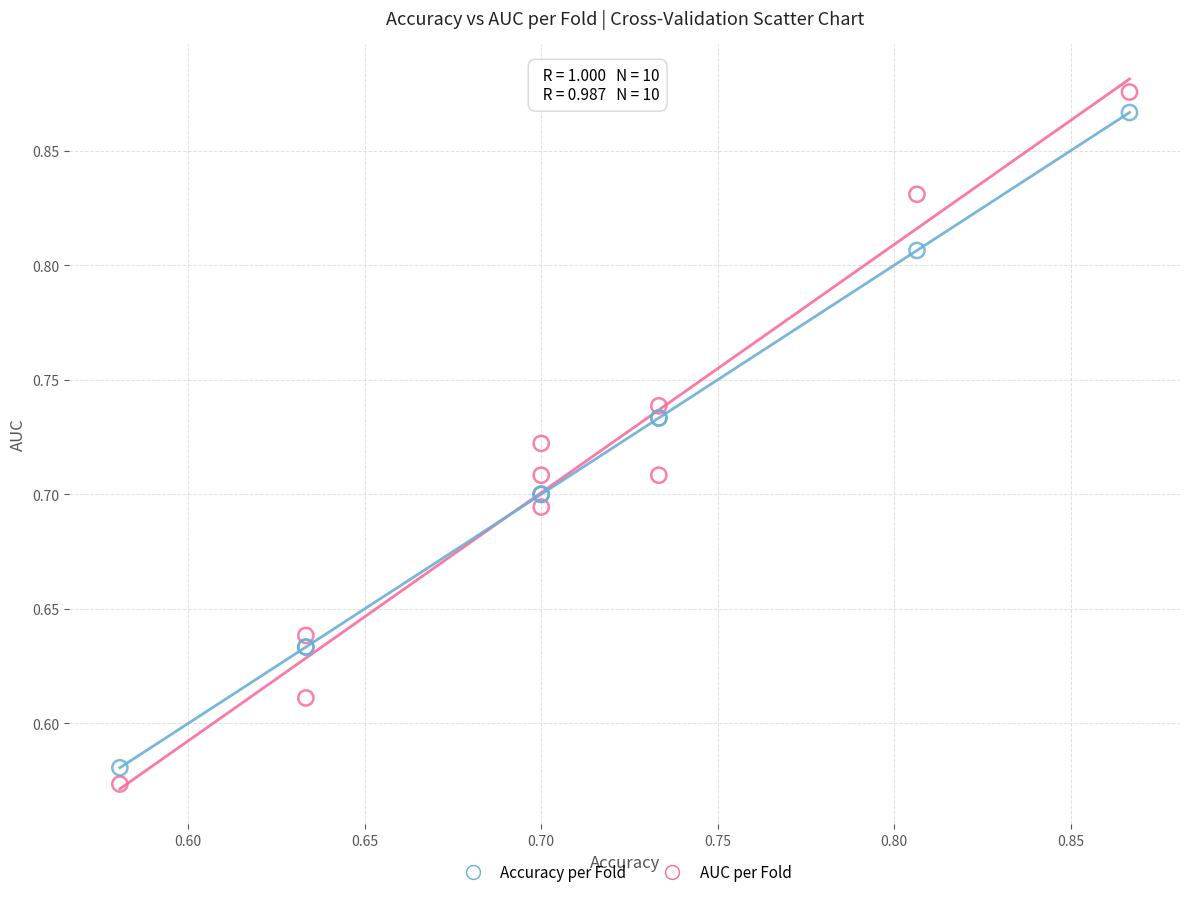

Which series reaches the minimum Y coordinate?

AUC per Fold